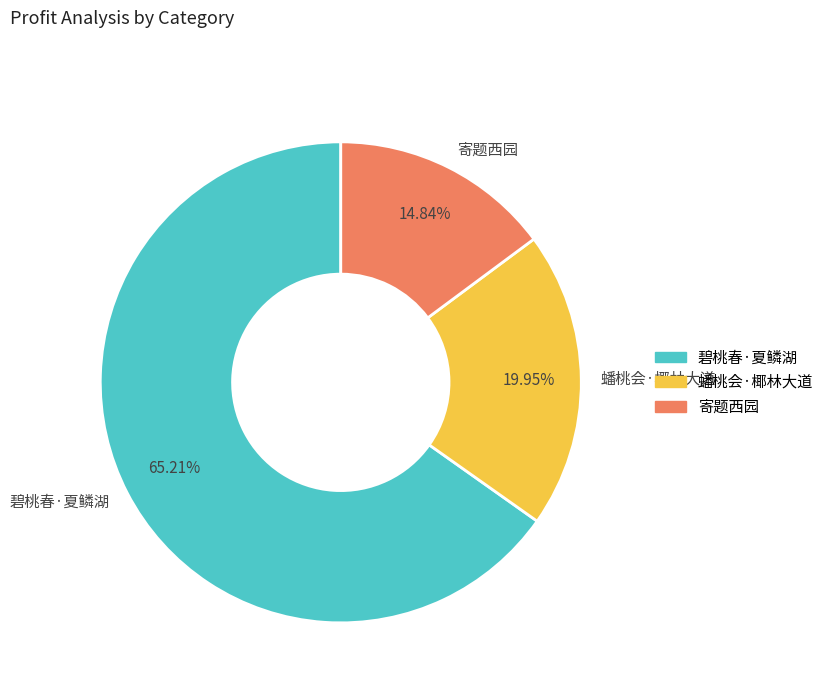

Which slice is the largest?

碧桃春·夏鳞湖